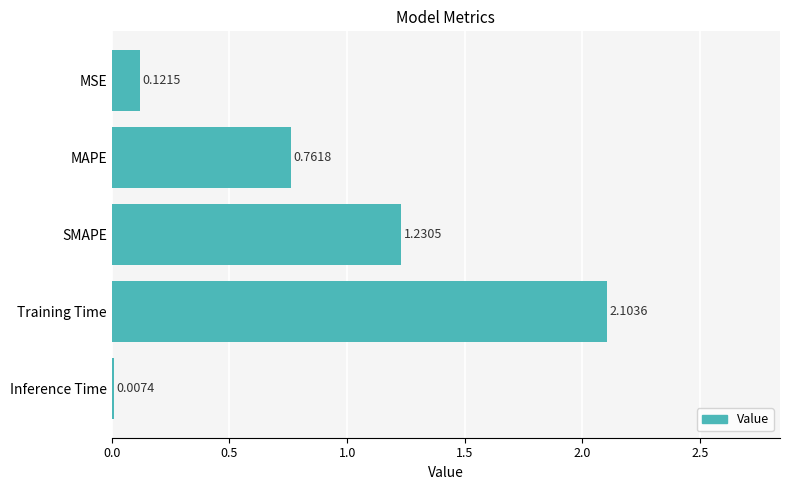

What is the sum of all values?

4.2